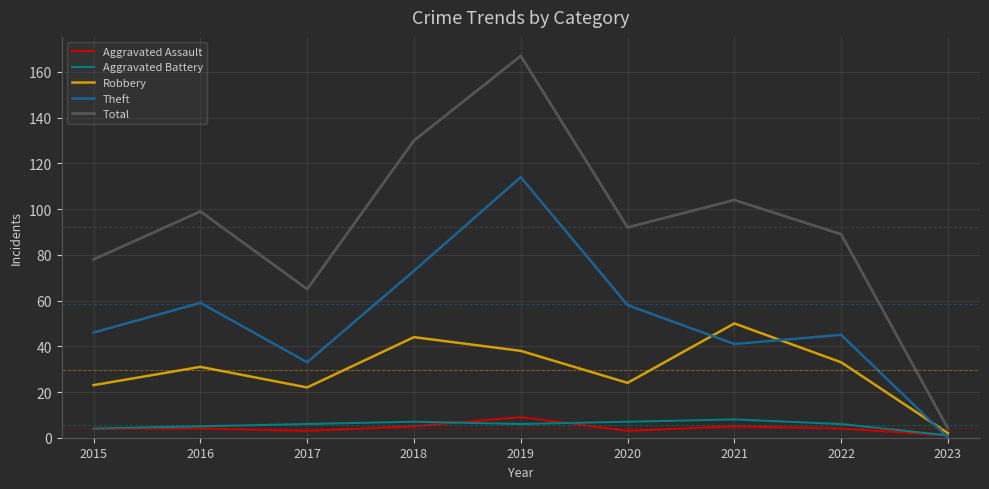

Which category has the highest value across all series?

2019